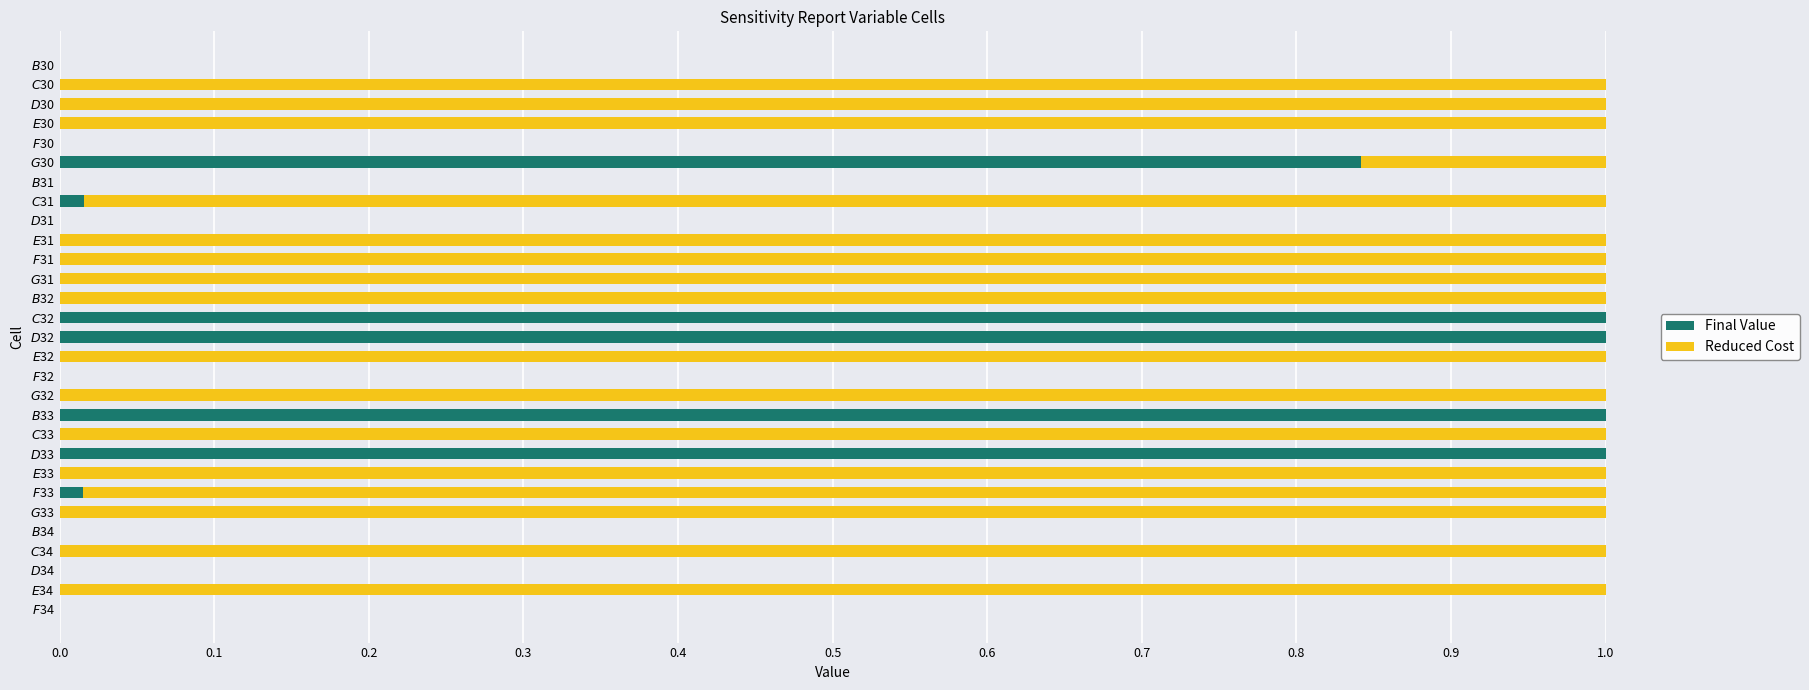

What is the sum of all Final Value values?

4.9